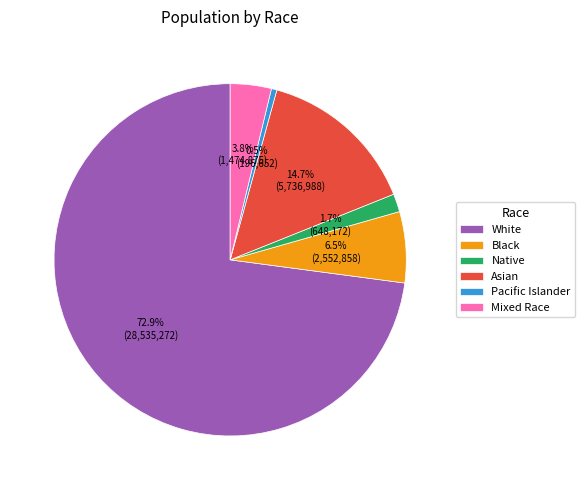

Between Pacific Islander and Asian, which is larger?

Asian